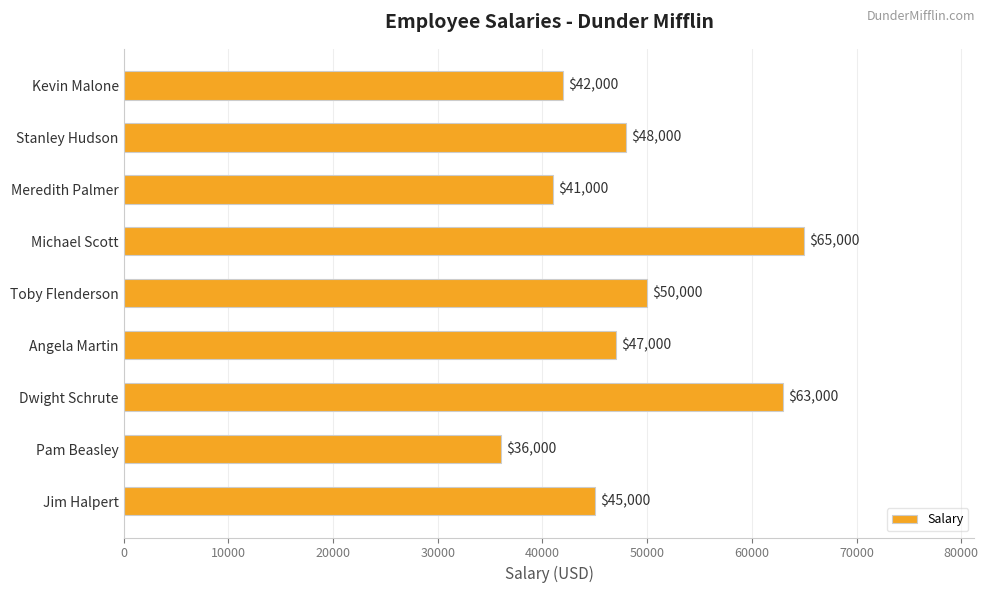

What is the average value?

48556